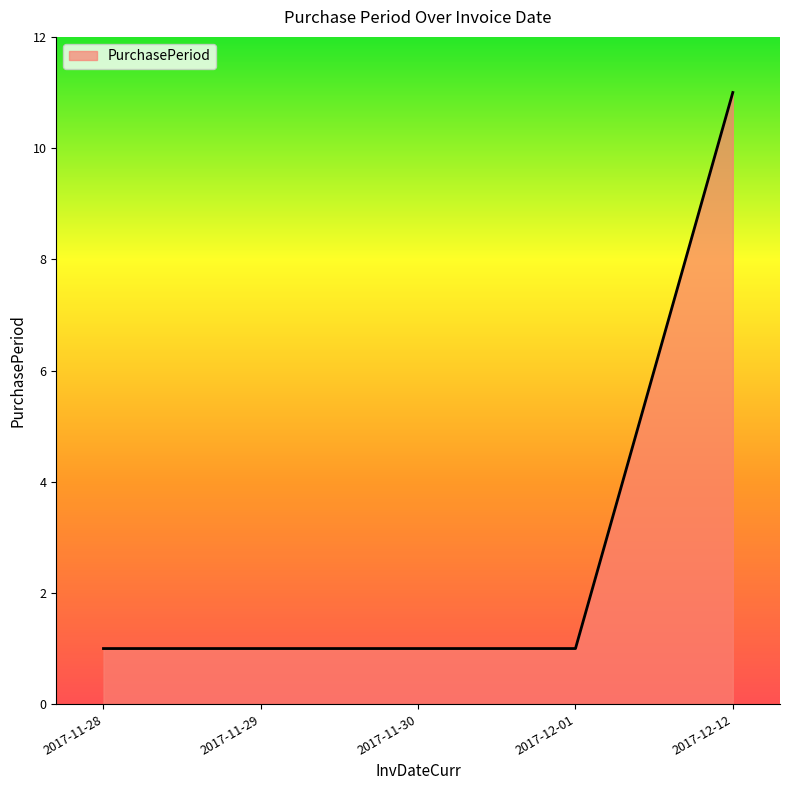

What is the maximum value shown in the chart?

11